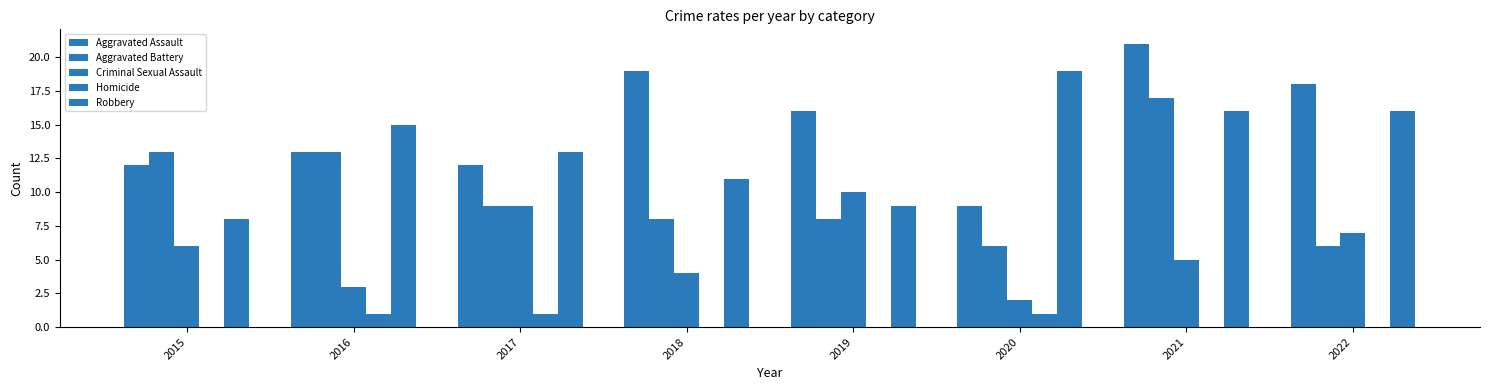

How many groups of bars are there?

8